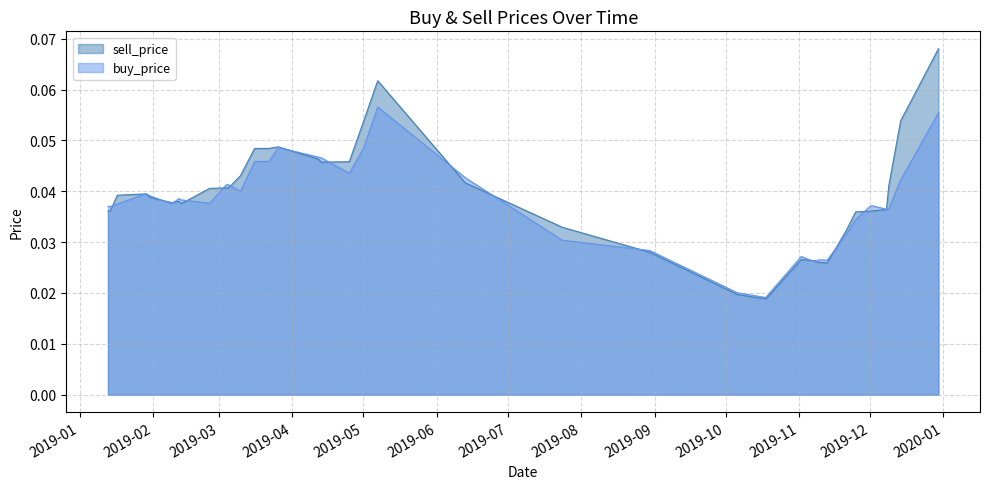

How many times do buy_price and sell_price cross each other?

17